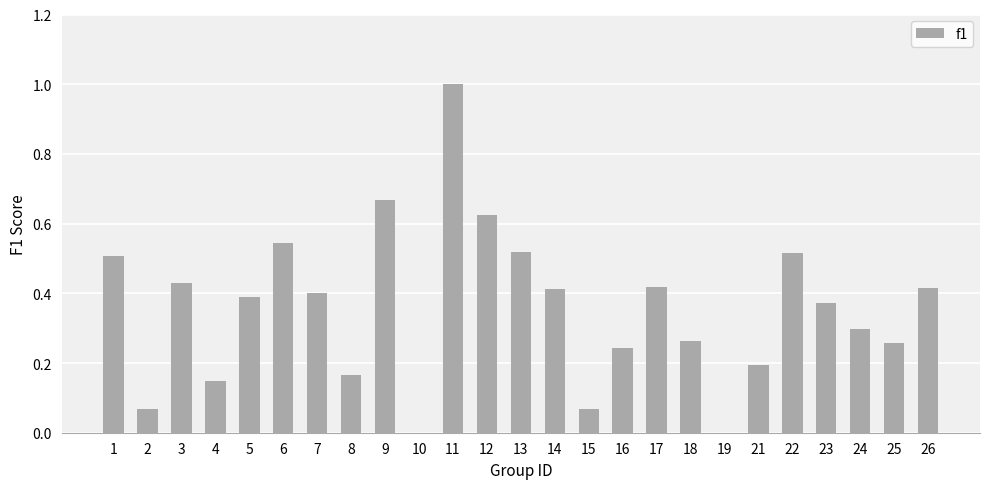

What is the greatest value displayed?

1.0